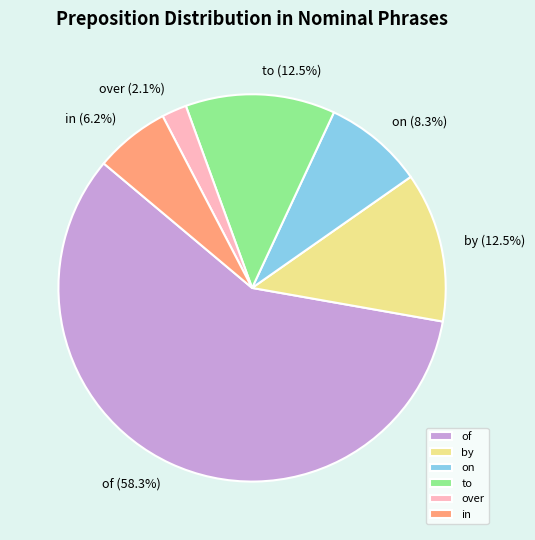

Which slice is the smallest?

over